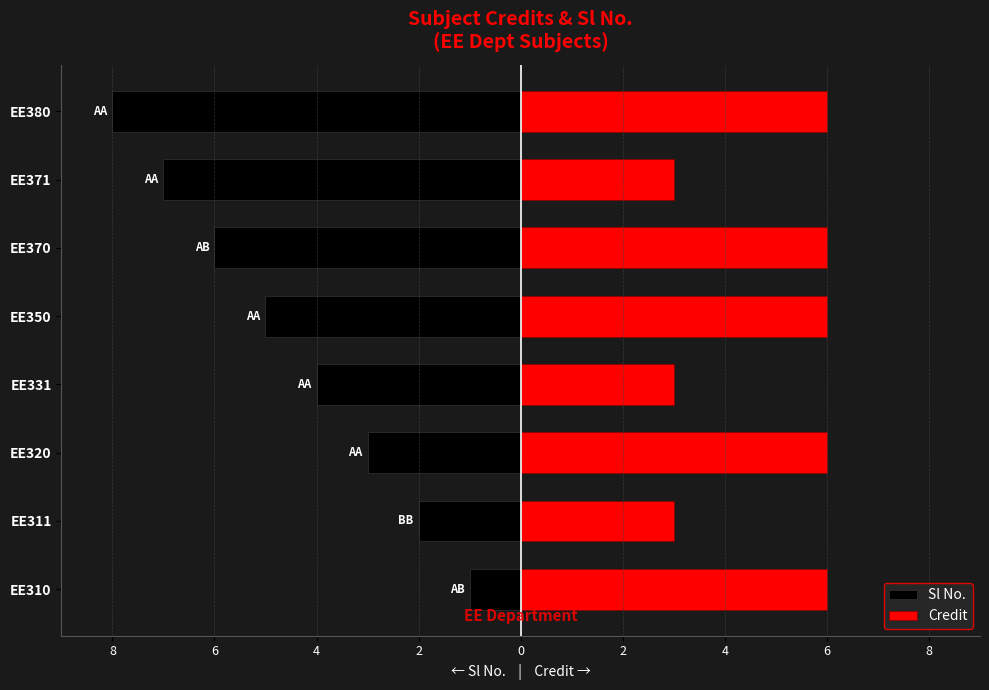

Is it true that Credit equals 10 at EE370?

False